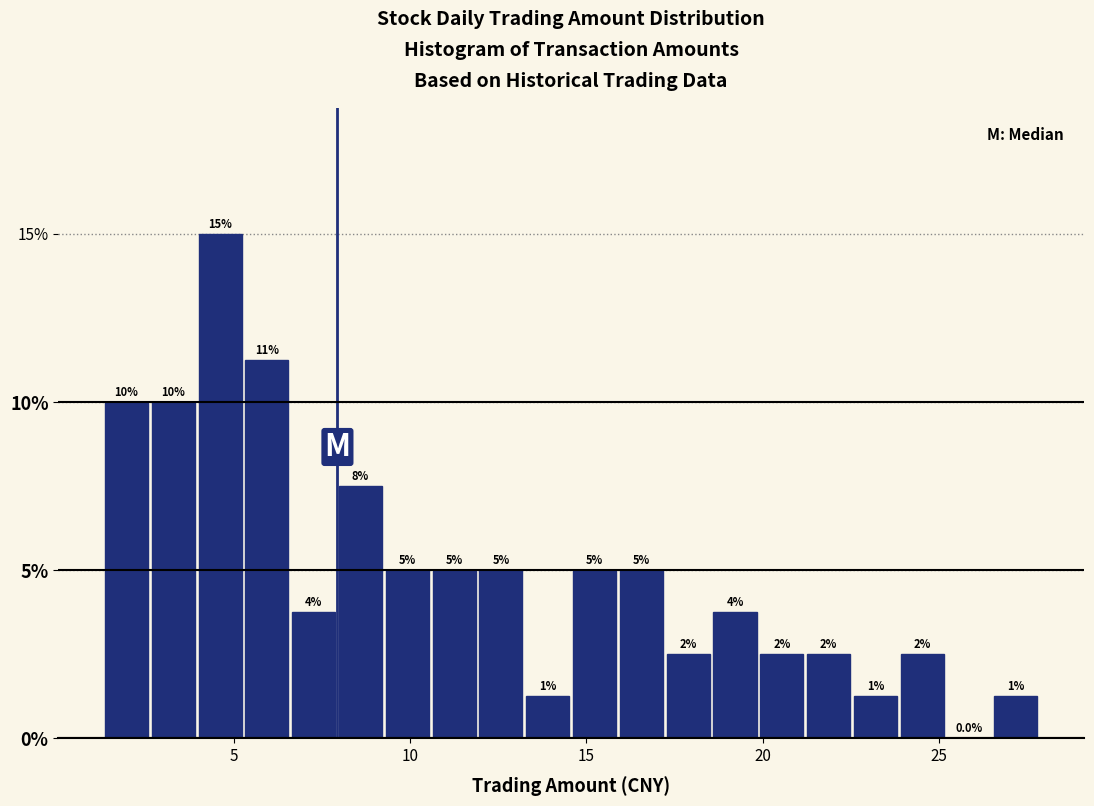

Read against the x-axis, roughly where is the centre of the tallest bar?

4.5